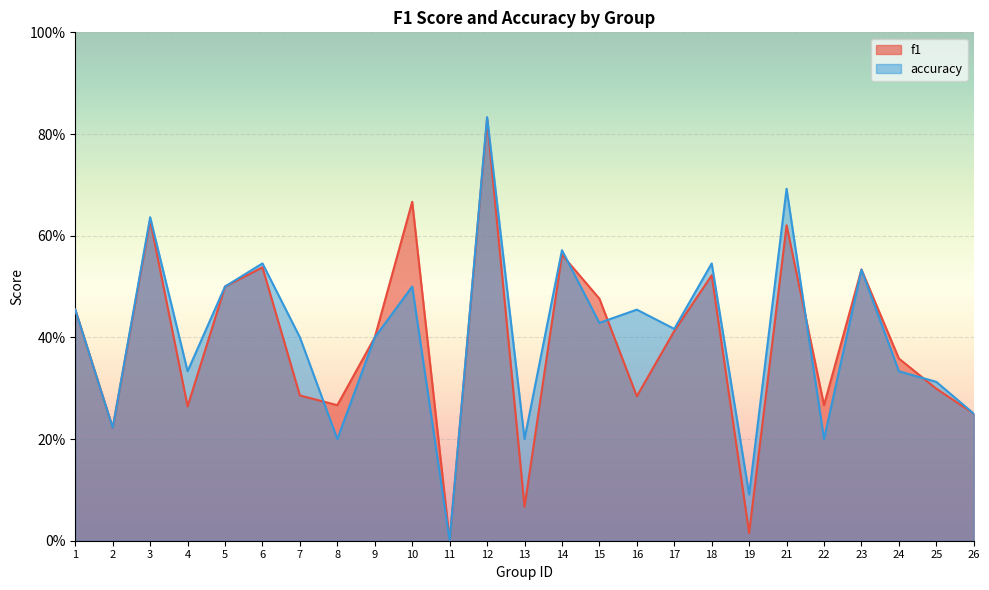

What is the difference between the second highest and minimum values in the accuracy series?

0.7